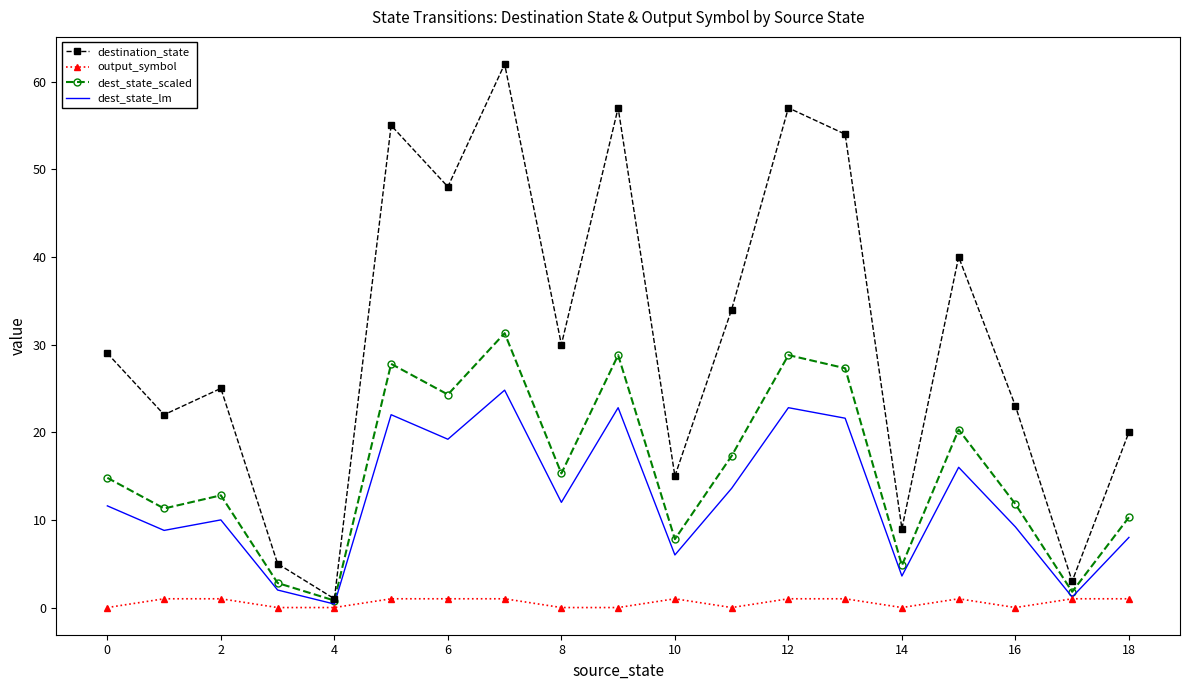

What is the highest value of the destination_state series?

62.0